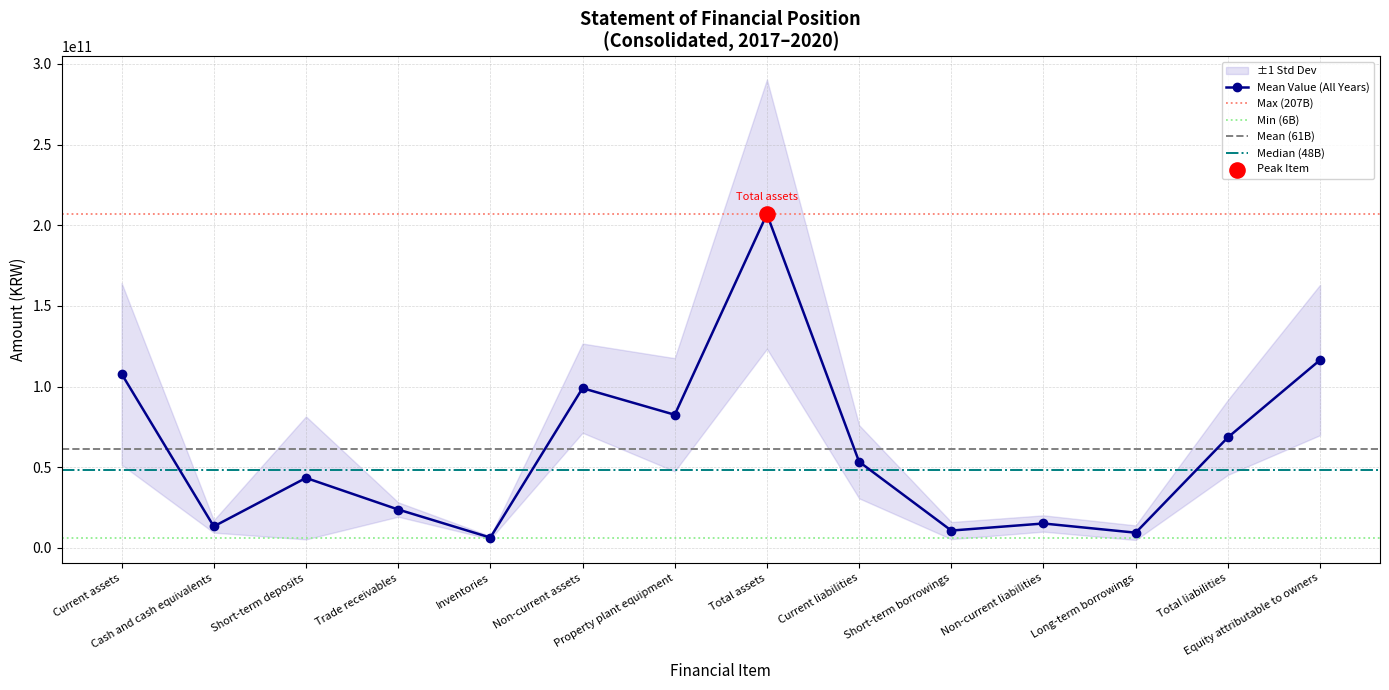

Is the value of 20191231 at Trade receivables greater than the value of 20201231 at Trade receivables?

Yes